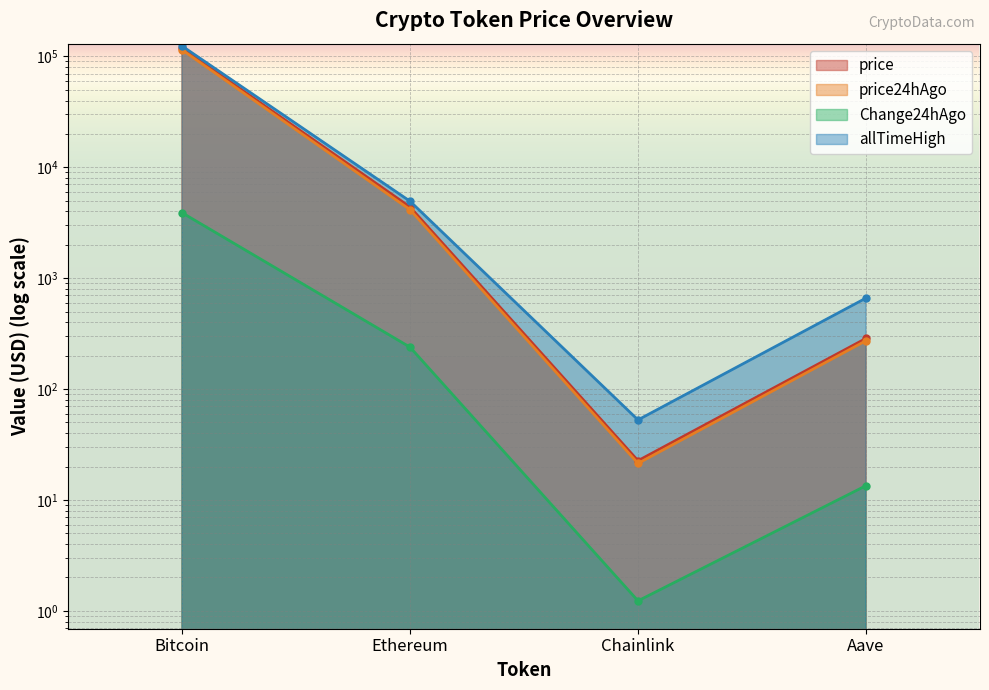

Which series has the widest spread of values?

allTimeHigh